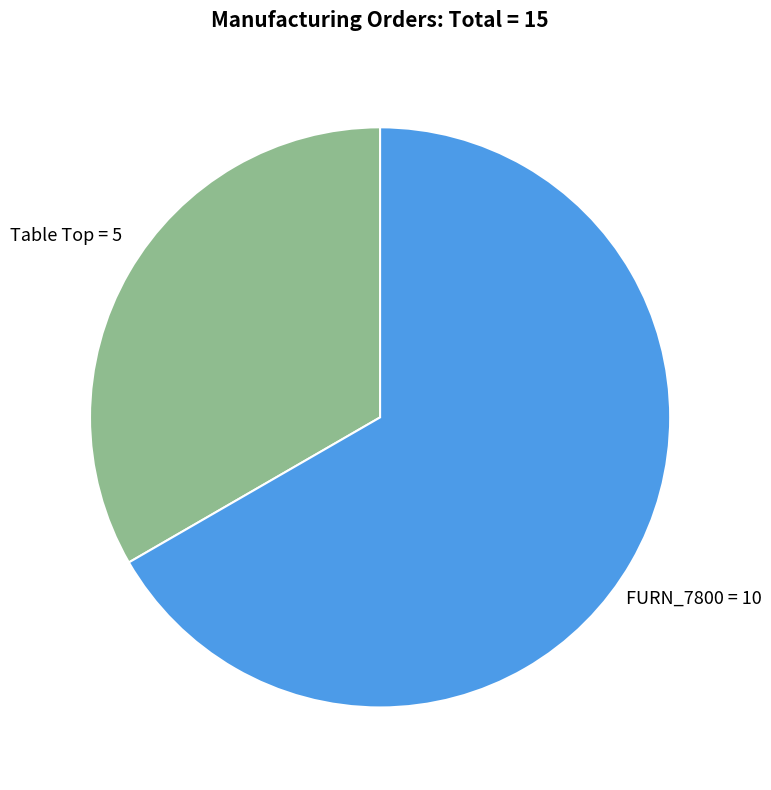

How many segments does this pie chart have?

2